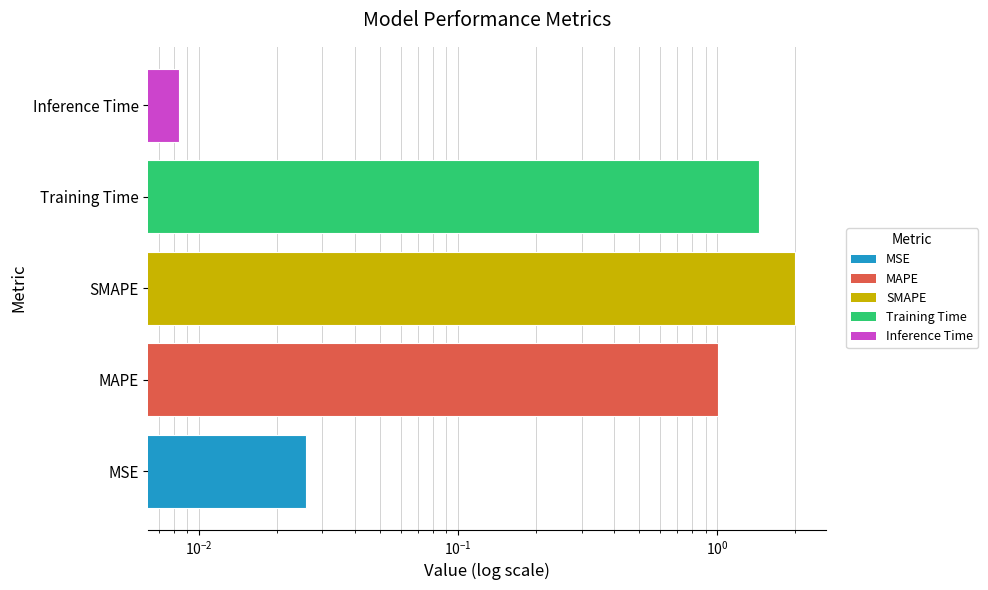

How many series are shown in this chart?

1